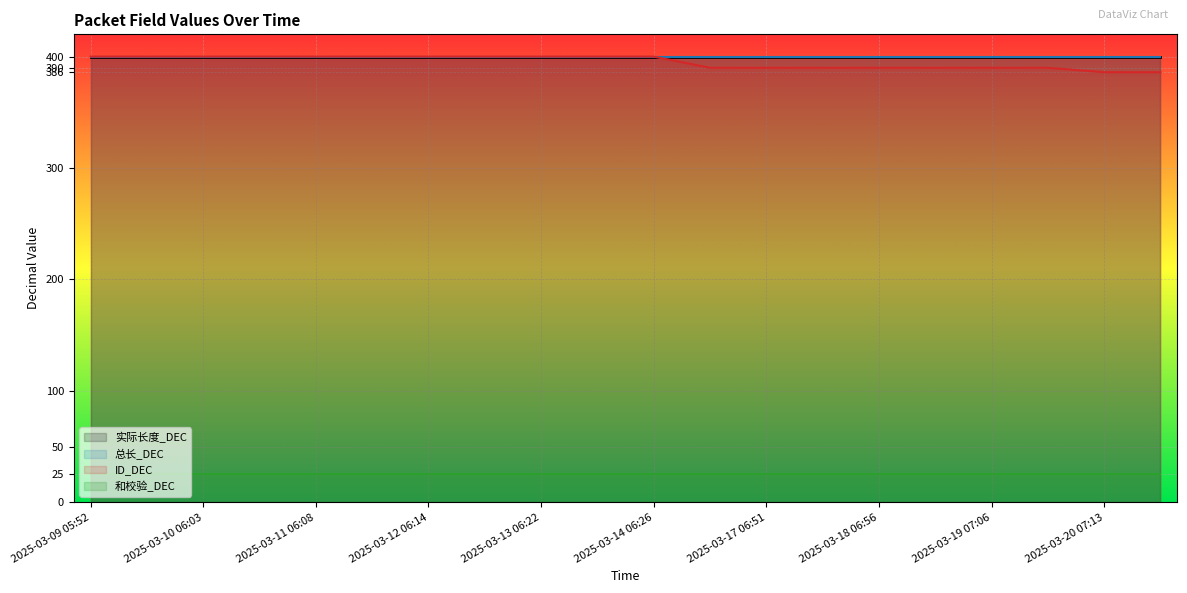

True or false: 总长_DEC has more than 2 points higher than both neighbors.

False